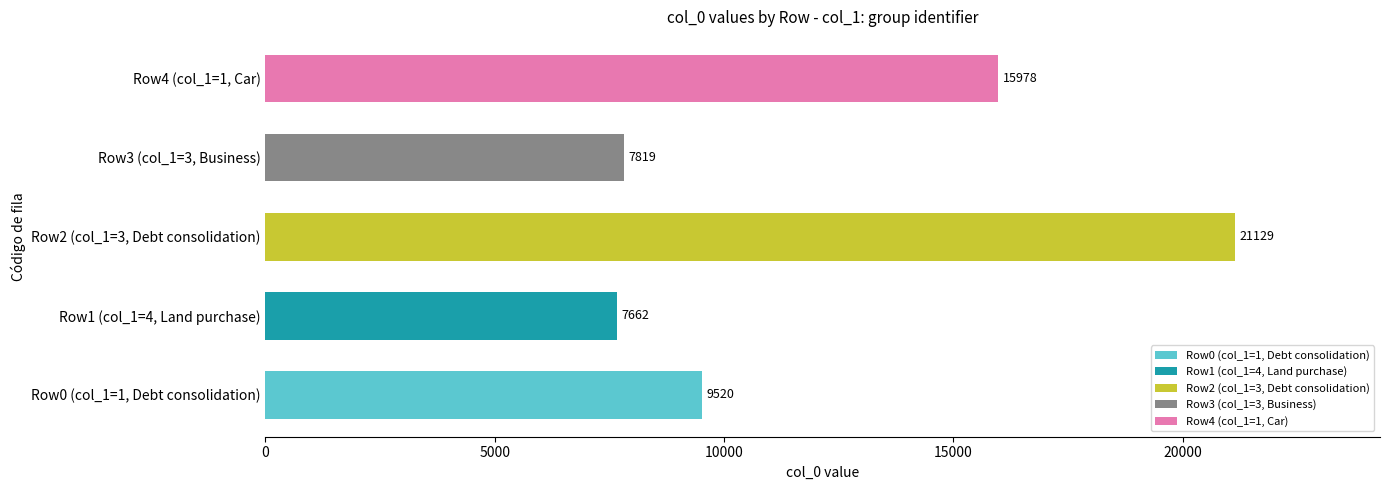

Which has a higher value, Row0 (col_1=1, Debt consolidation) or Row4 (col_1=1, Car)?

Row4 (col_1=1, Car)